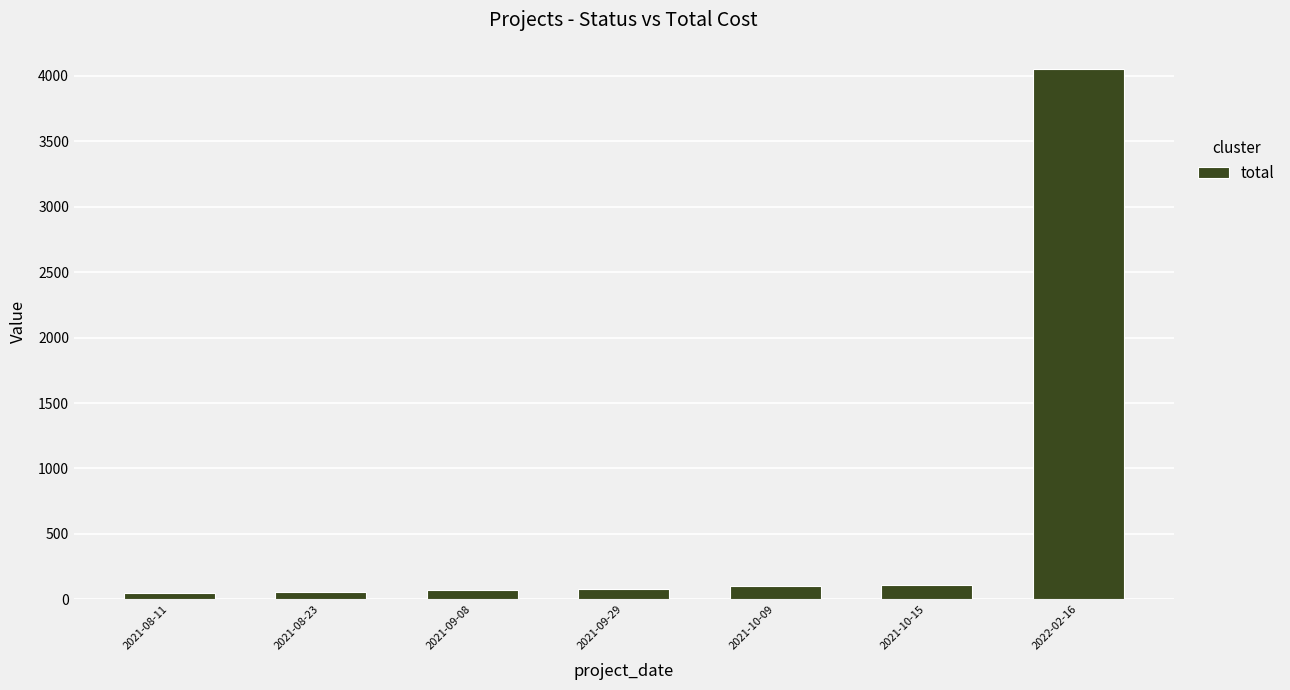

Count the number of values greater than 82.

4